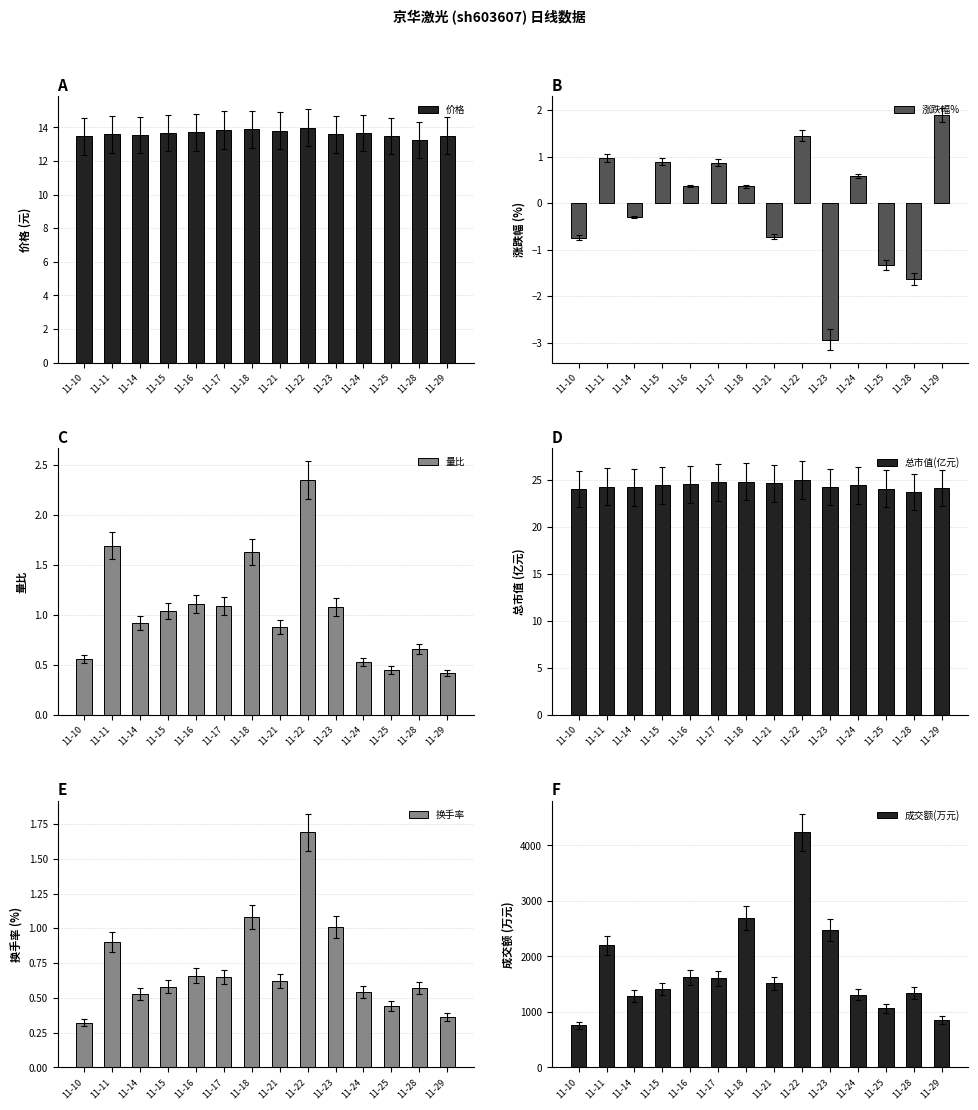

What value does the 涨跌幅% series have at 11-10?

-0.7